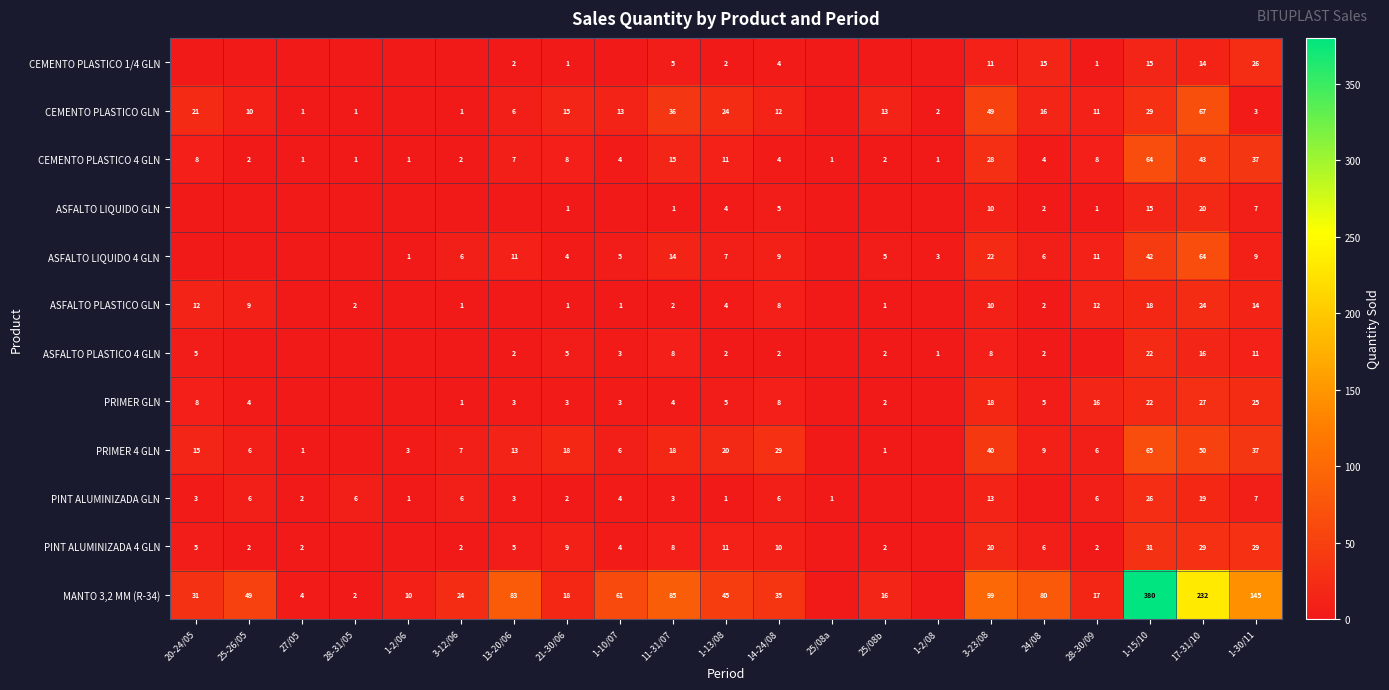

At which category is the sum across all series the highest?

1-15/10